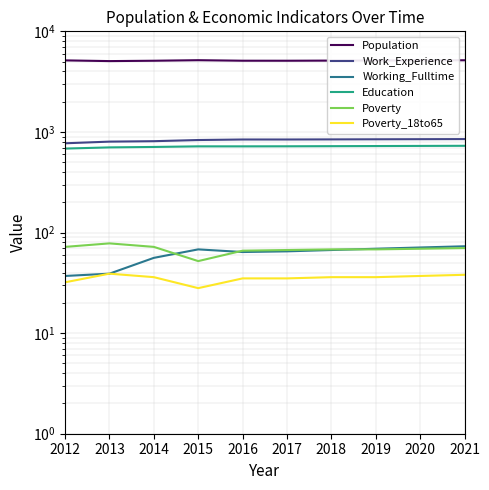

What is the approximate value of Poverty at 2018, to the nearest 5?

70